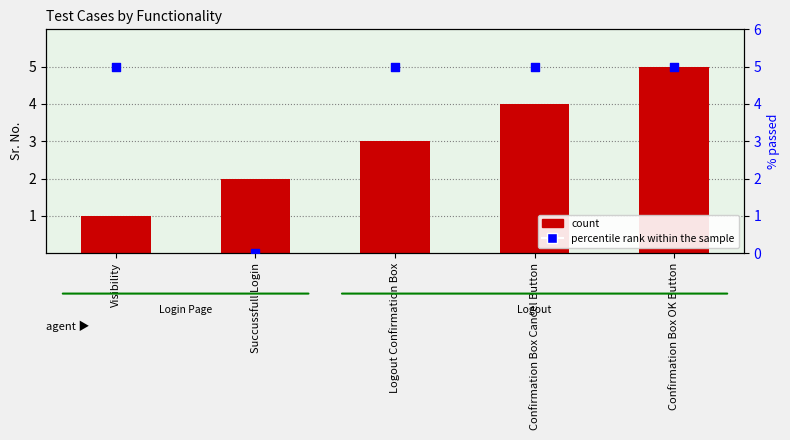

Which series has the largest total across all categories?

percentile rank within the sample